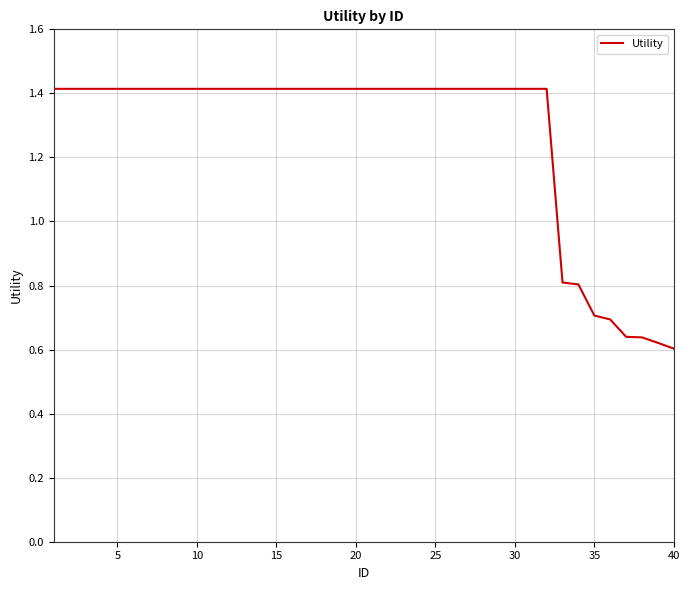

What is the greatest value displayed?

1.4